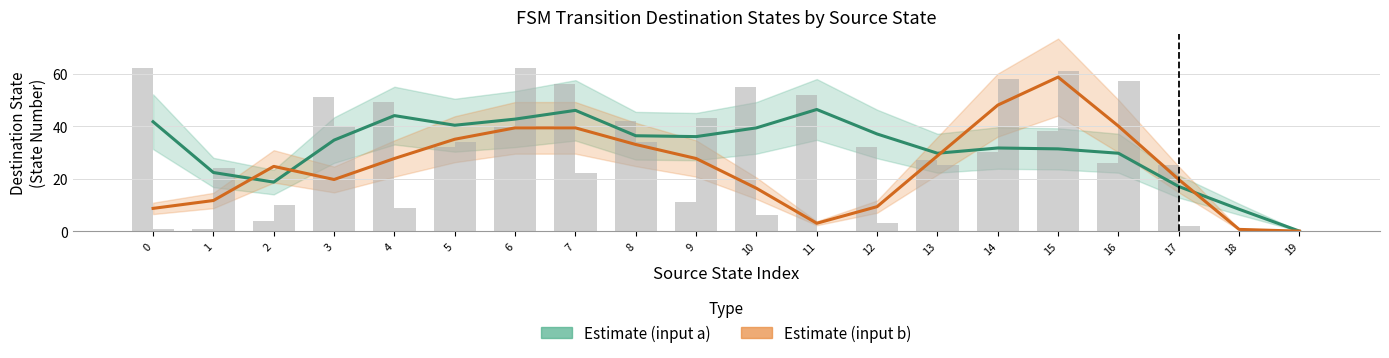

At 16, list the series in order from largest to smallest.

Estimate (input b), Estimate (input a)